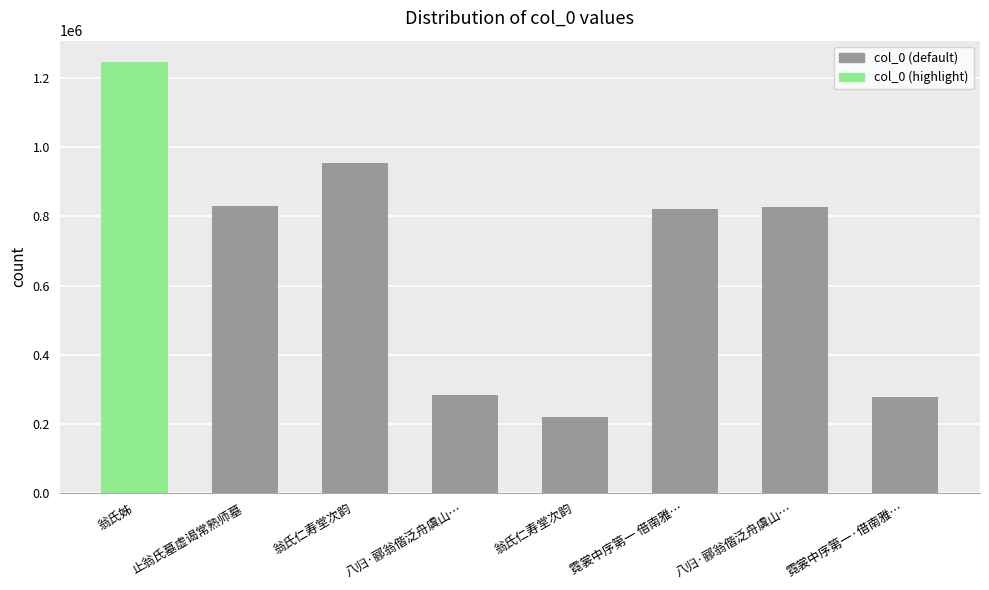

How many data points does each series have?

8